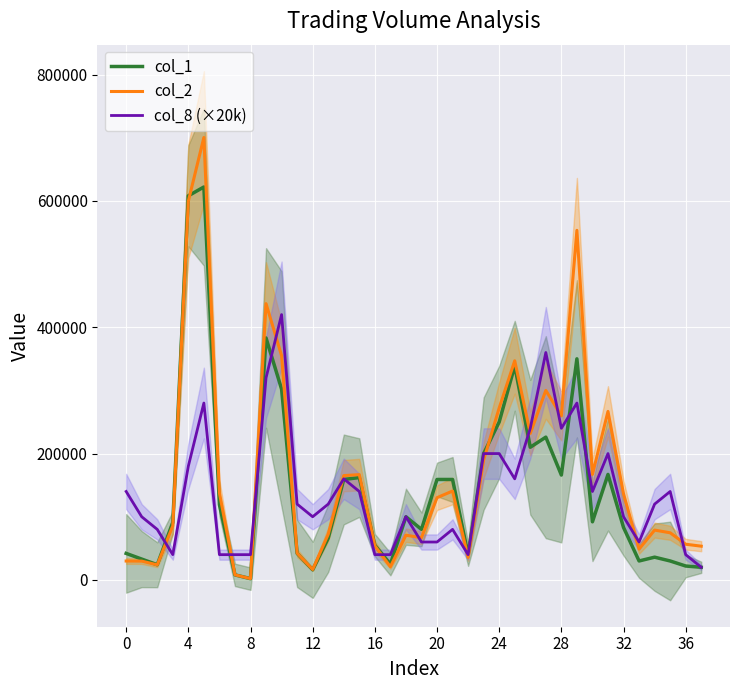

What is the label of the 22nd point from the left?

21